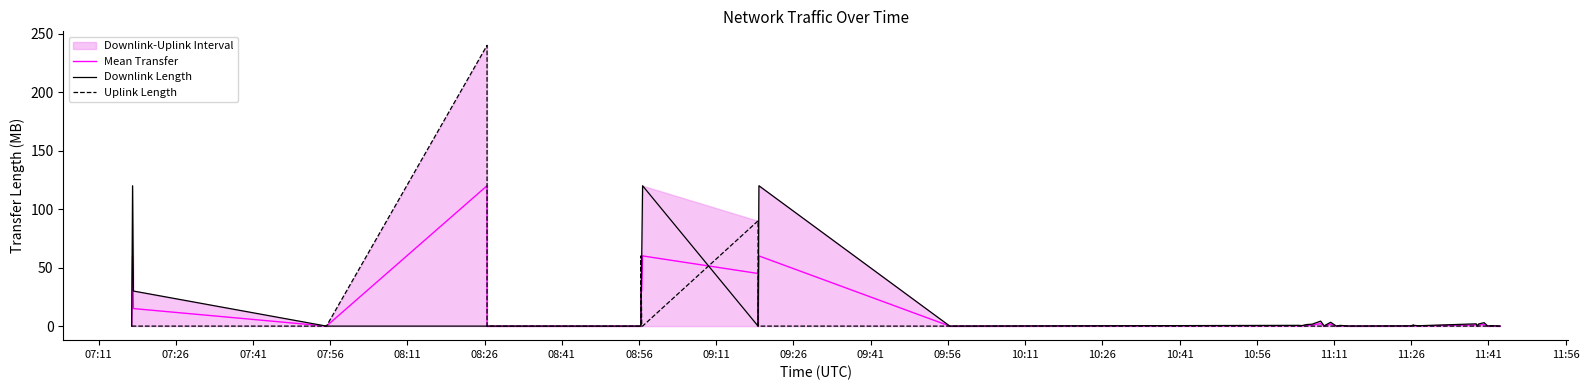

At how many categories does at least one series exceed 54?

7